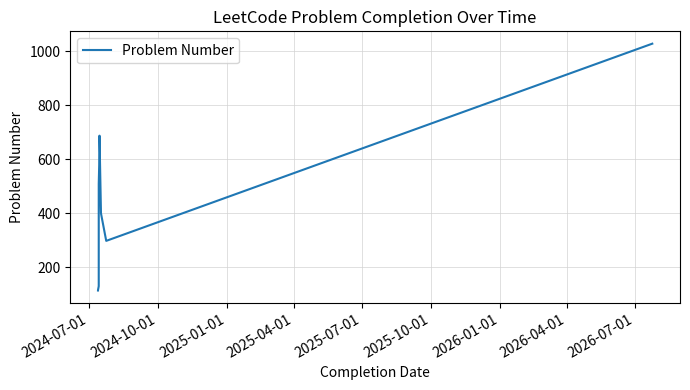

What is the difference between the maximum and minimum values?

915